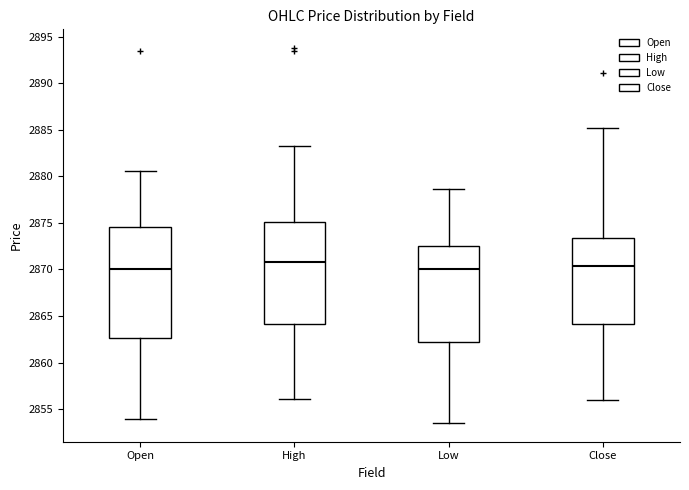

Reading left to right, transcribe this box plot: for each box, give where its median line is, the range the box spans, and where its two whiskers end, as read against the y-axis. The values are not printed on the chart, so give them approximately, as read against the axis.

Open: median 2870.0, box 2862.5 to 2874.5, whiskers 2854.0 to 2880.5
High: median 2871.0, box 2864.0 to 2875.0, whiskers 2856.0 to 2883.5
Low: median 2870.0, box 2862.0 to 2872.5, whiskers 2853.5 to 2878.5
Close: median 2870.5, box 2864.0 to 2873.5, whiskers 2856.0 to 2885.0